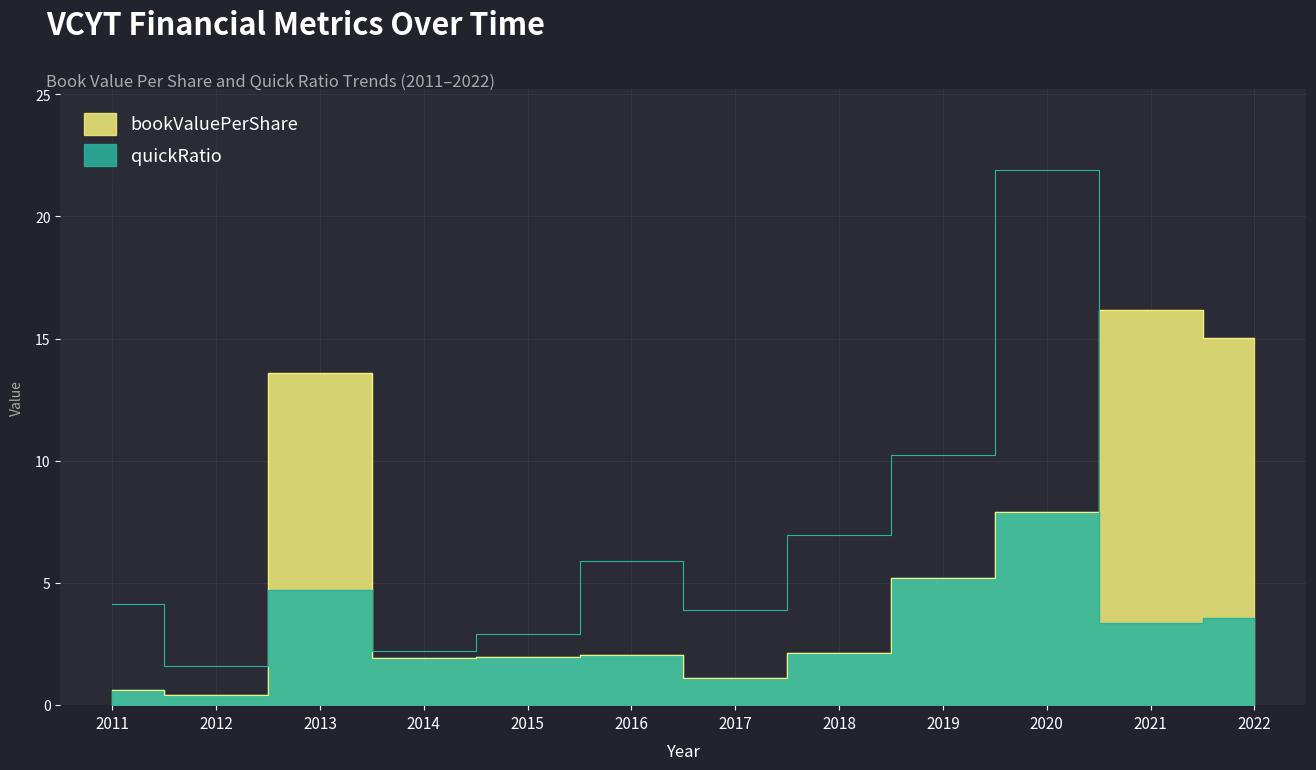

How many intersections are there between quickRatio and bookValuePerShare?

3